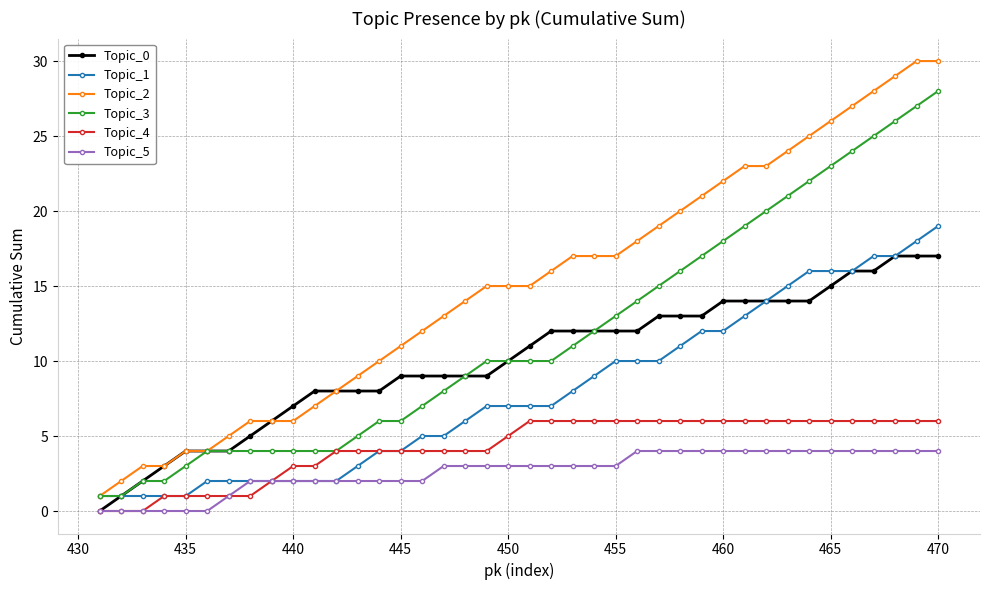

Which series has the largest range (max minus min)?

Topic_2